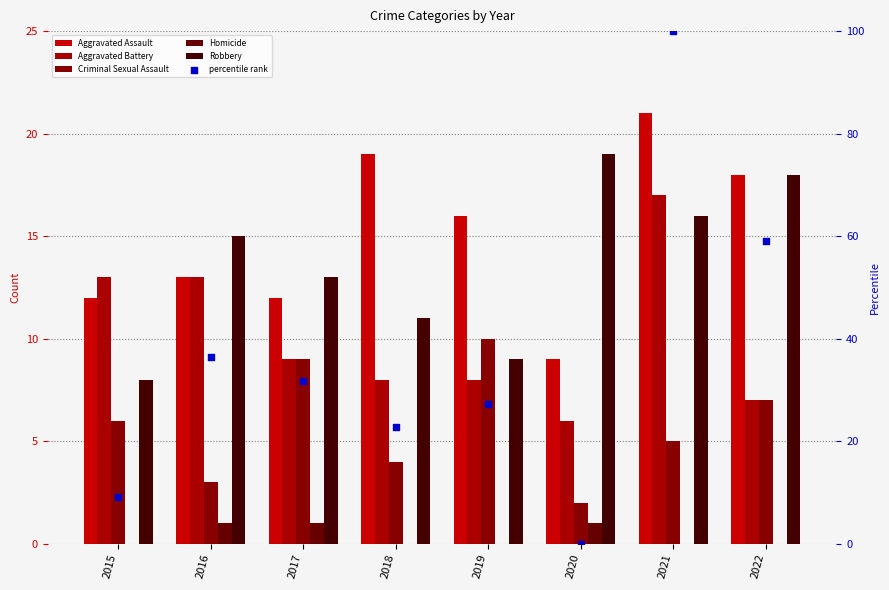

Which series contains the highest Y value?

percentile rank